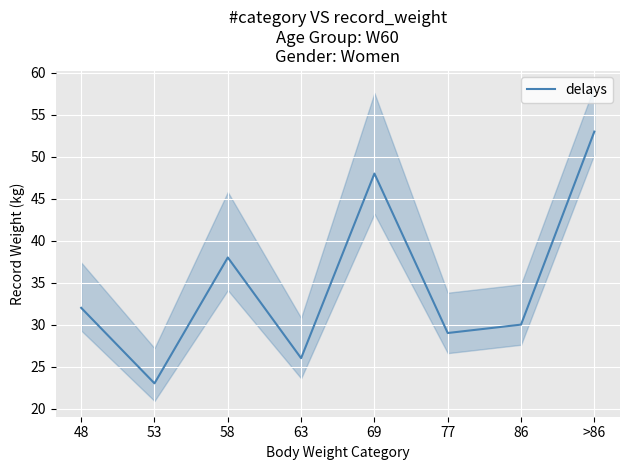

List the labels in order of value, largest first.

>86, 69, 58, 48, 86, 77, 63, 53